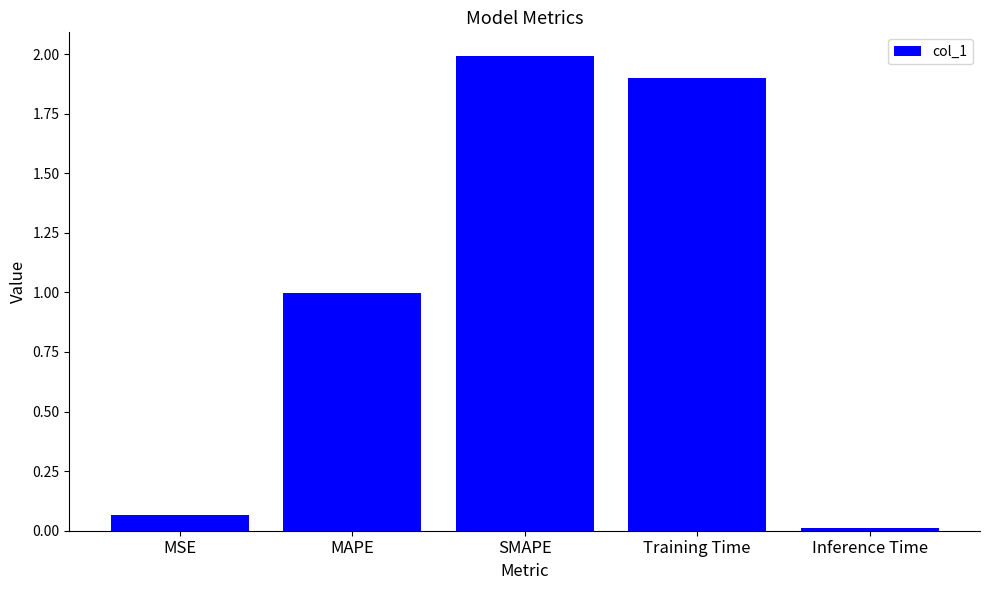

Read the value at Training Time.

1.9